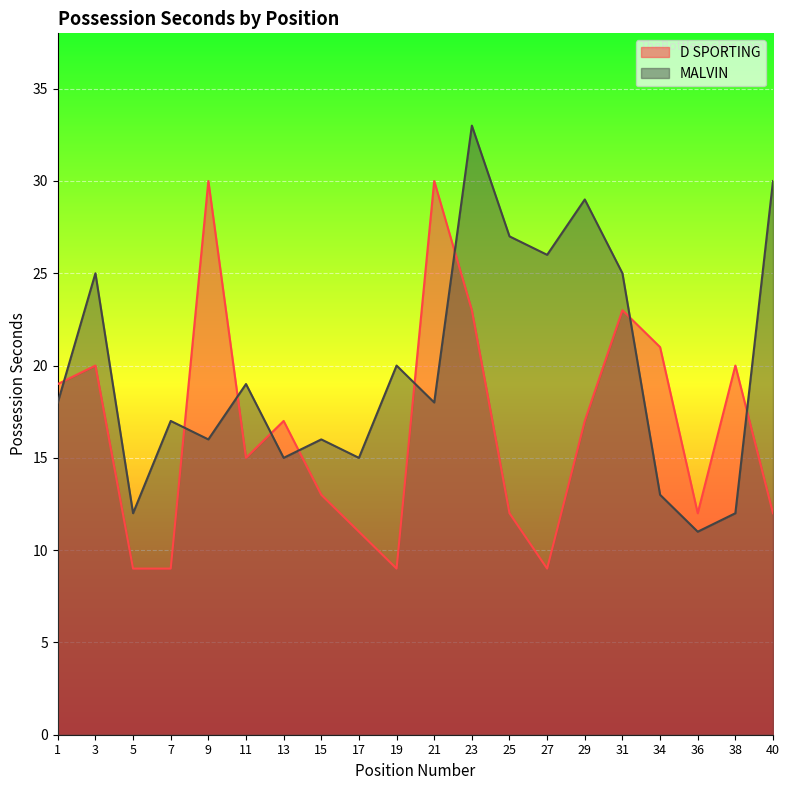

At which label does MALVIN first exceed 18?

3